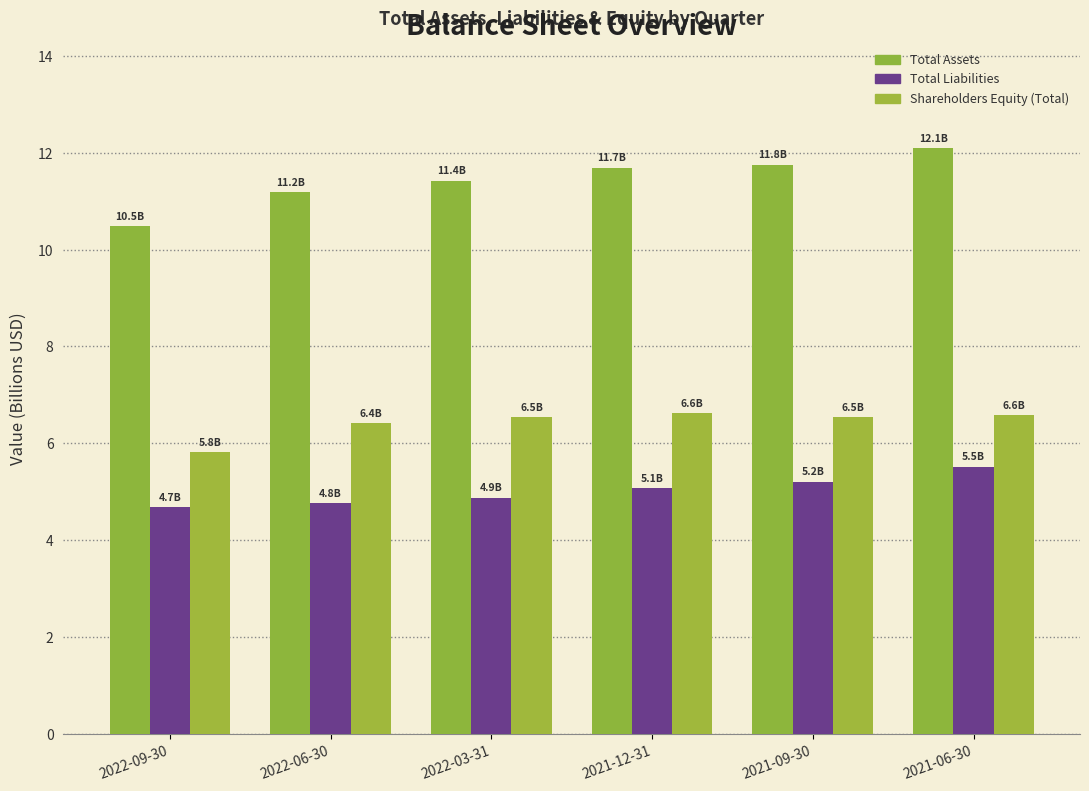

At which category is the sum across all series the highest?

2021-06-30